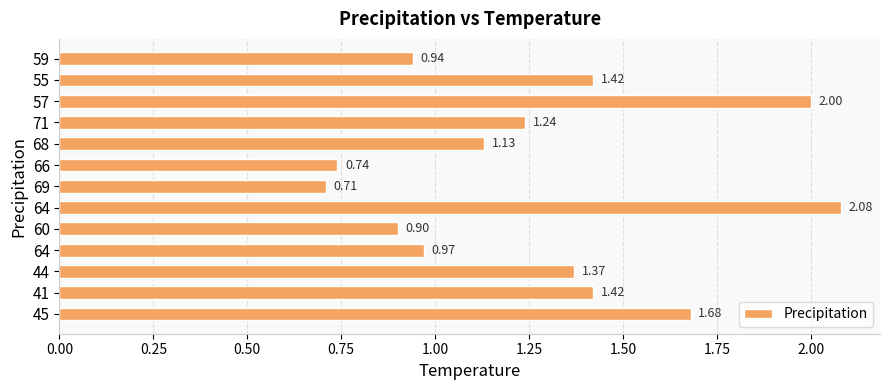

What is the difference between the maximum and minimum values?

1.4